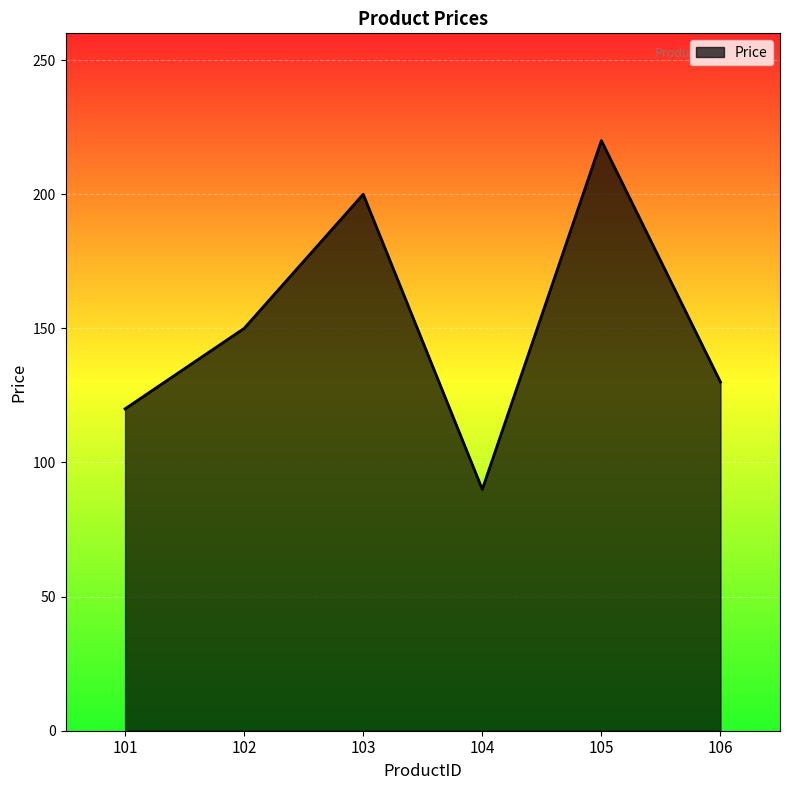

Reading left to right, what are all the values shown in this chart?

120	150	200	90	220	130